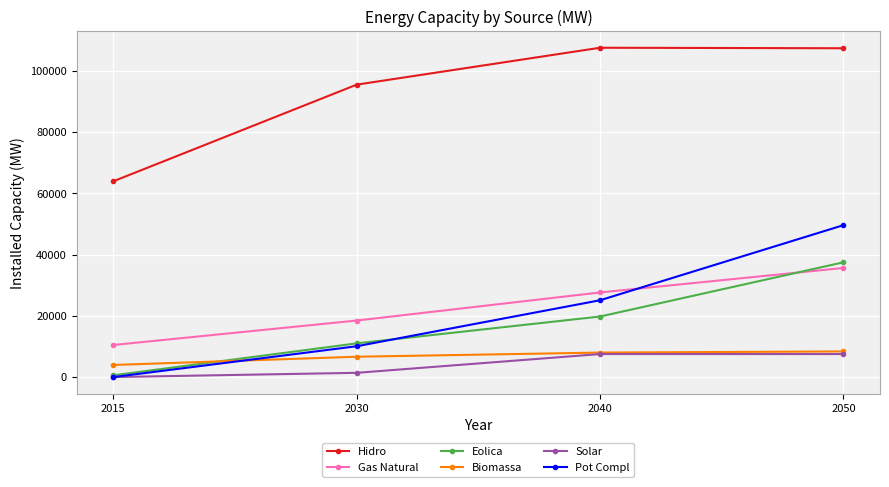

What is the value of the Biomassa point at the 2nd from the left?

6644